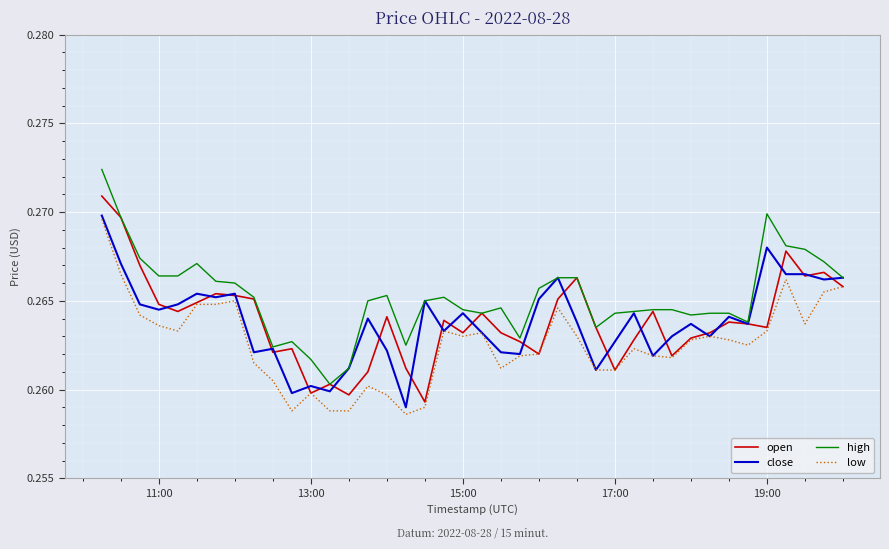

Which series has the largest total across all categories?

high